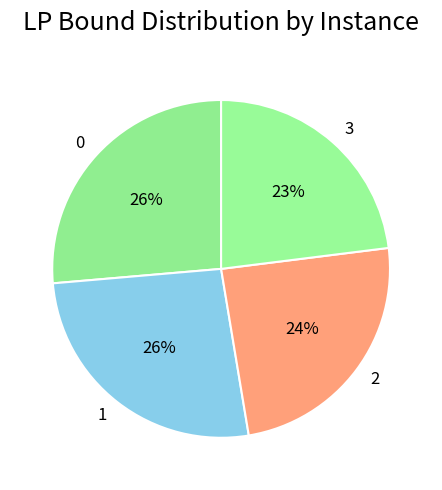

How many segments does this pie chart have?

4